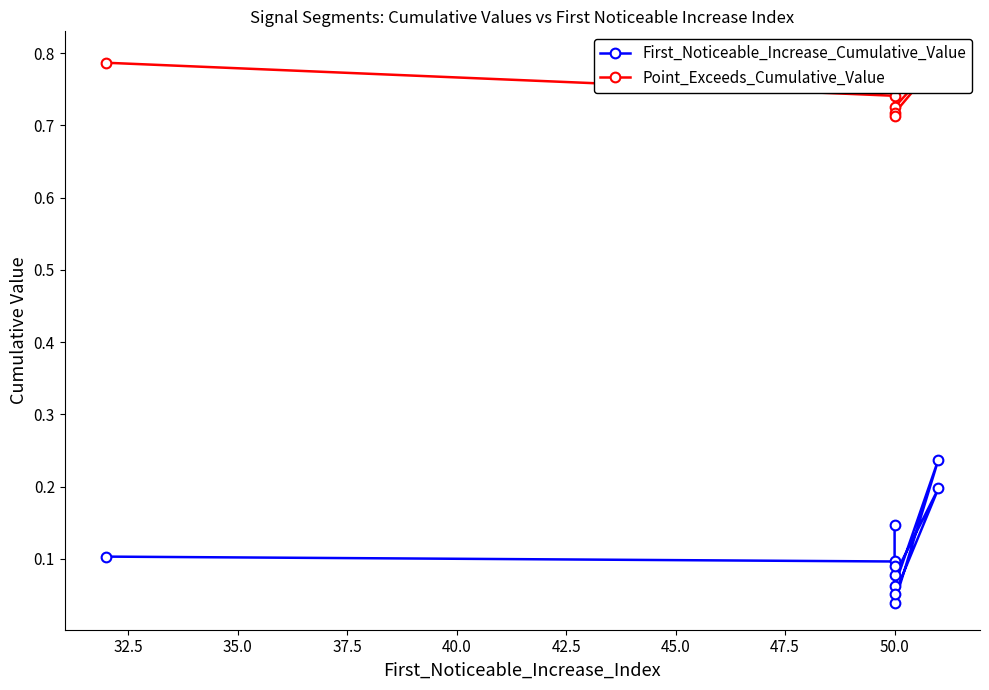

What is the sum of all Point_Exceeds_Cumulative_Value values?

7.6